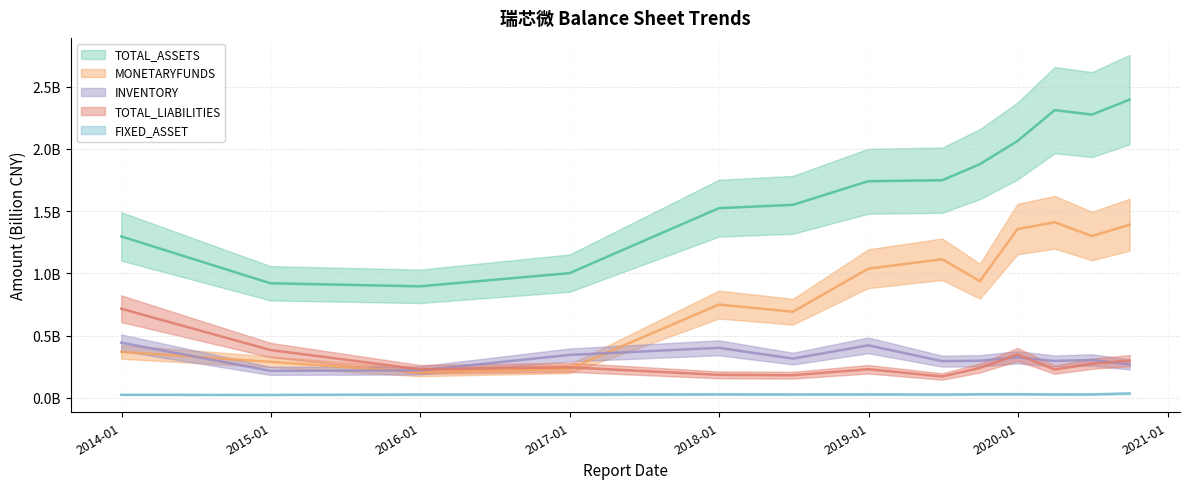

Which series has the largest total across all categories?

TOTAL_ASSETS